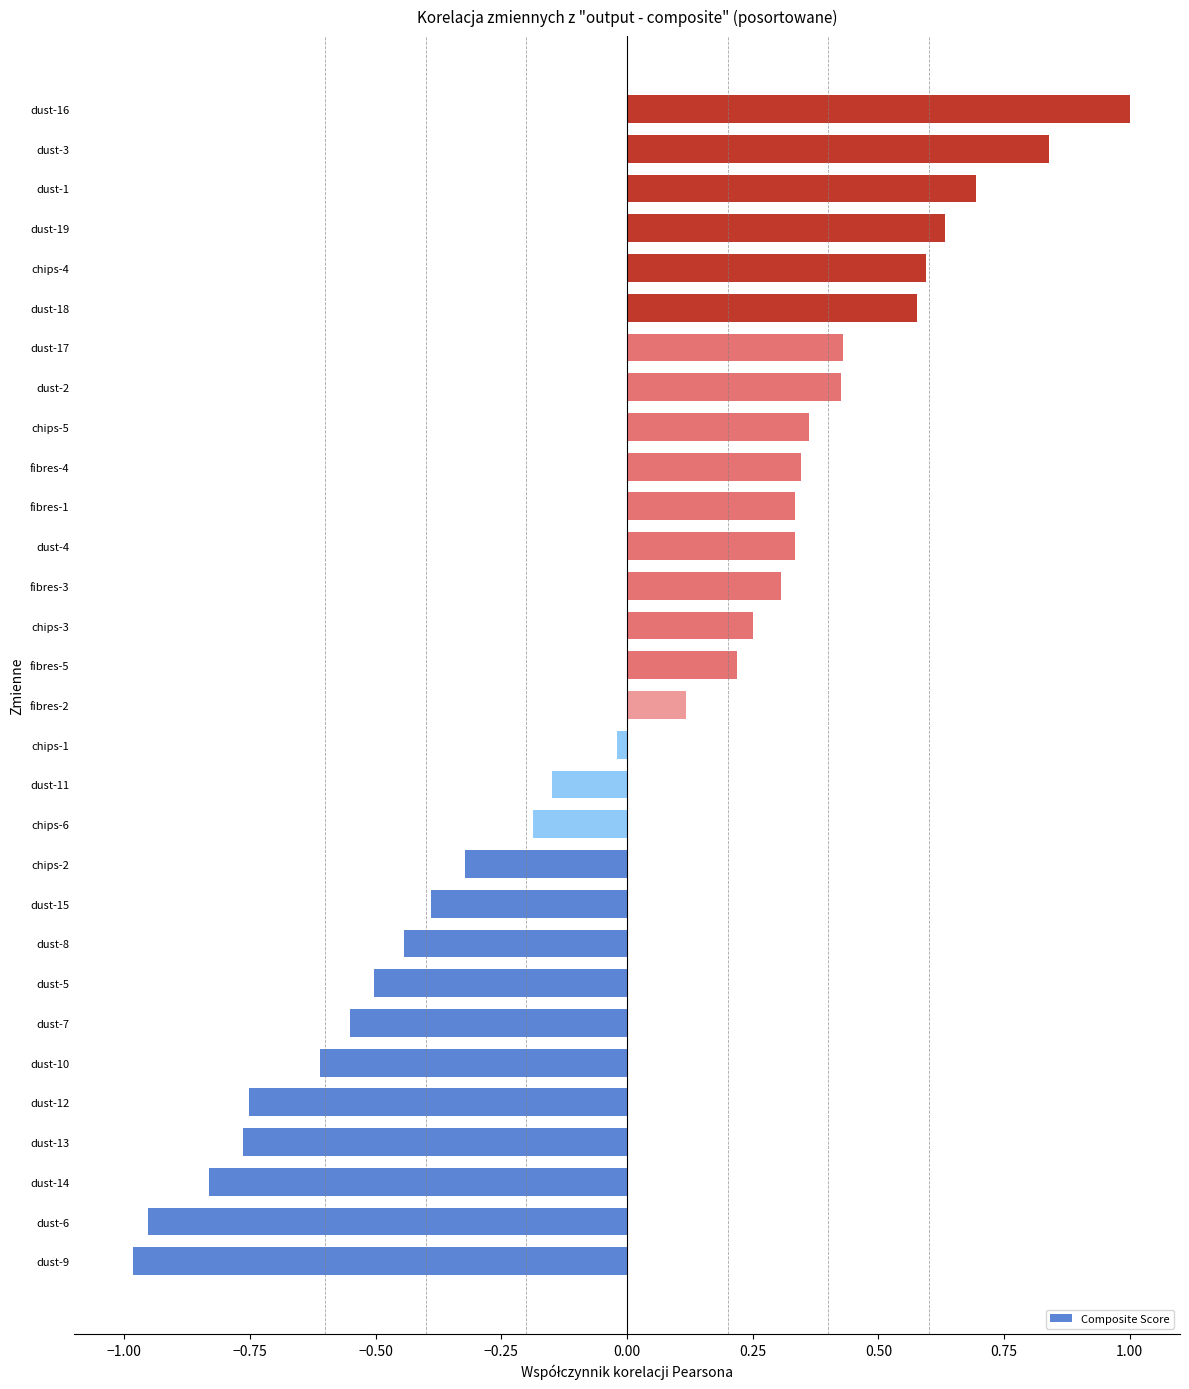

True or false: the data shows 0.6 at dust-17.

False